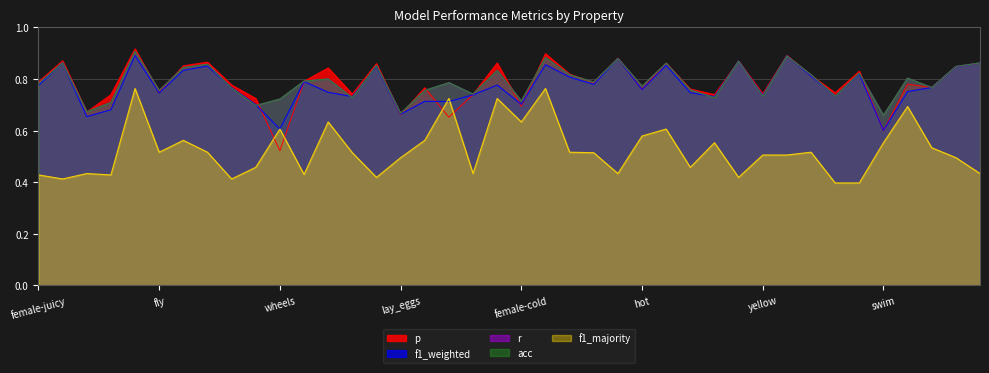

Count the f1_majority values in the range 0 to 1.

40